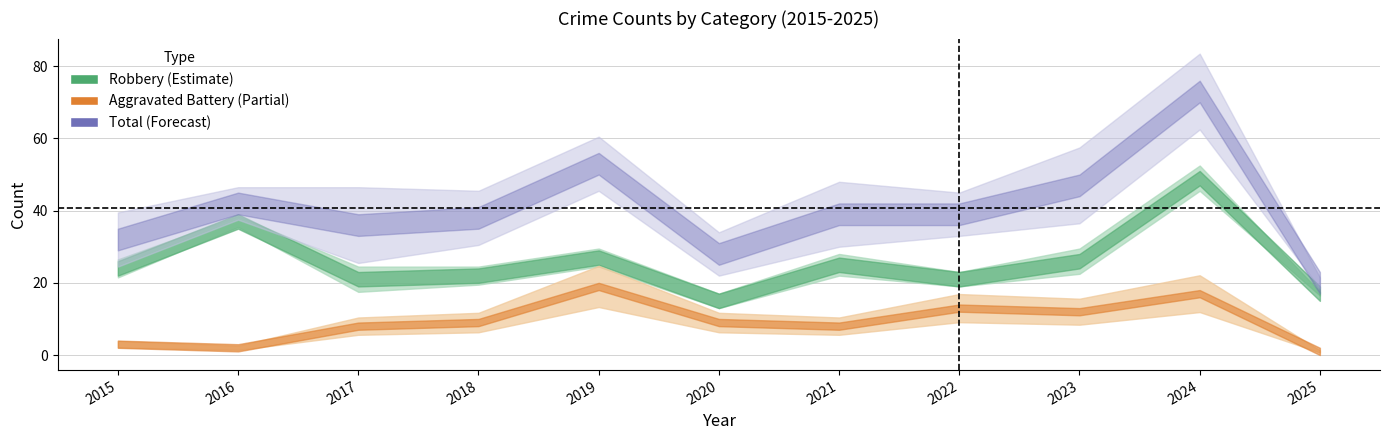

What is the difference between the highest and lowest values at 2021?

33